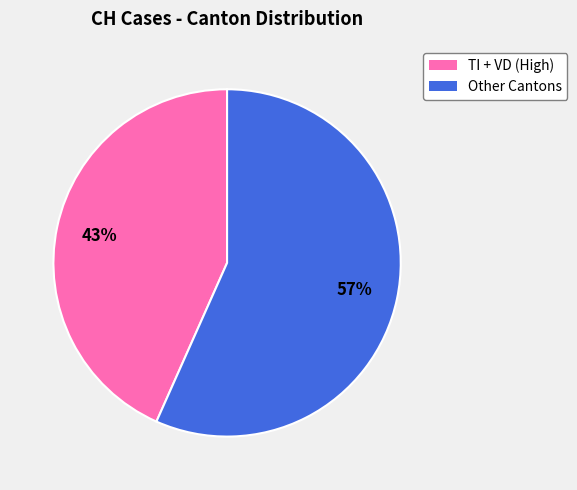

Is there a majority slice in this chart?

Yes